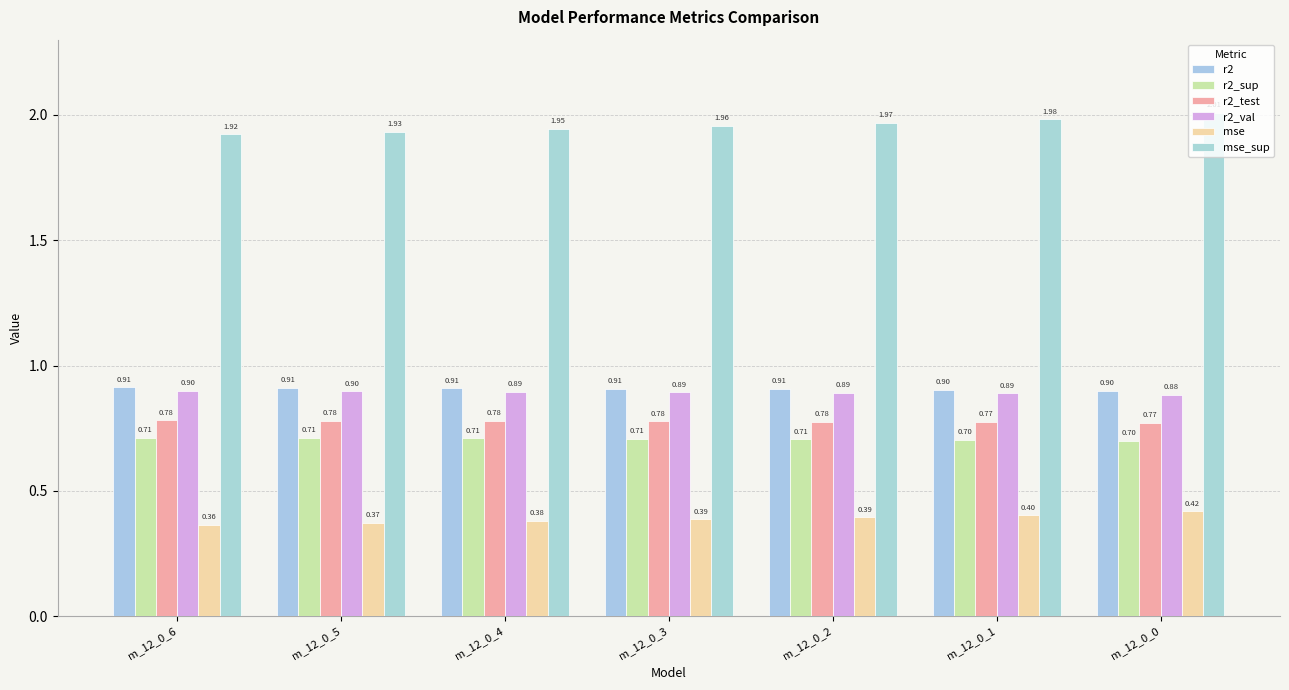

Does the chart contain stacked bars?

No